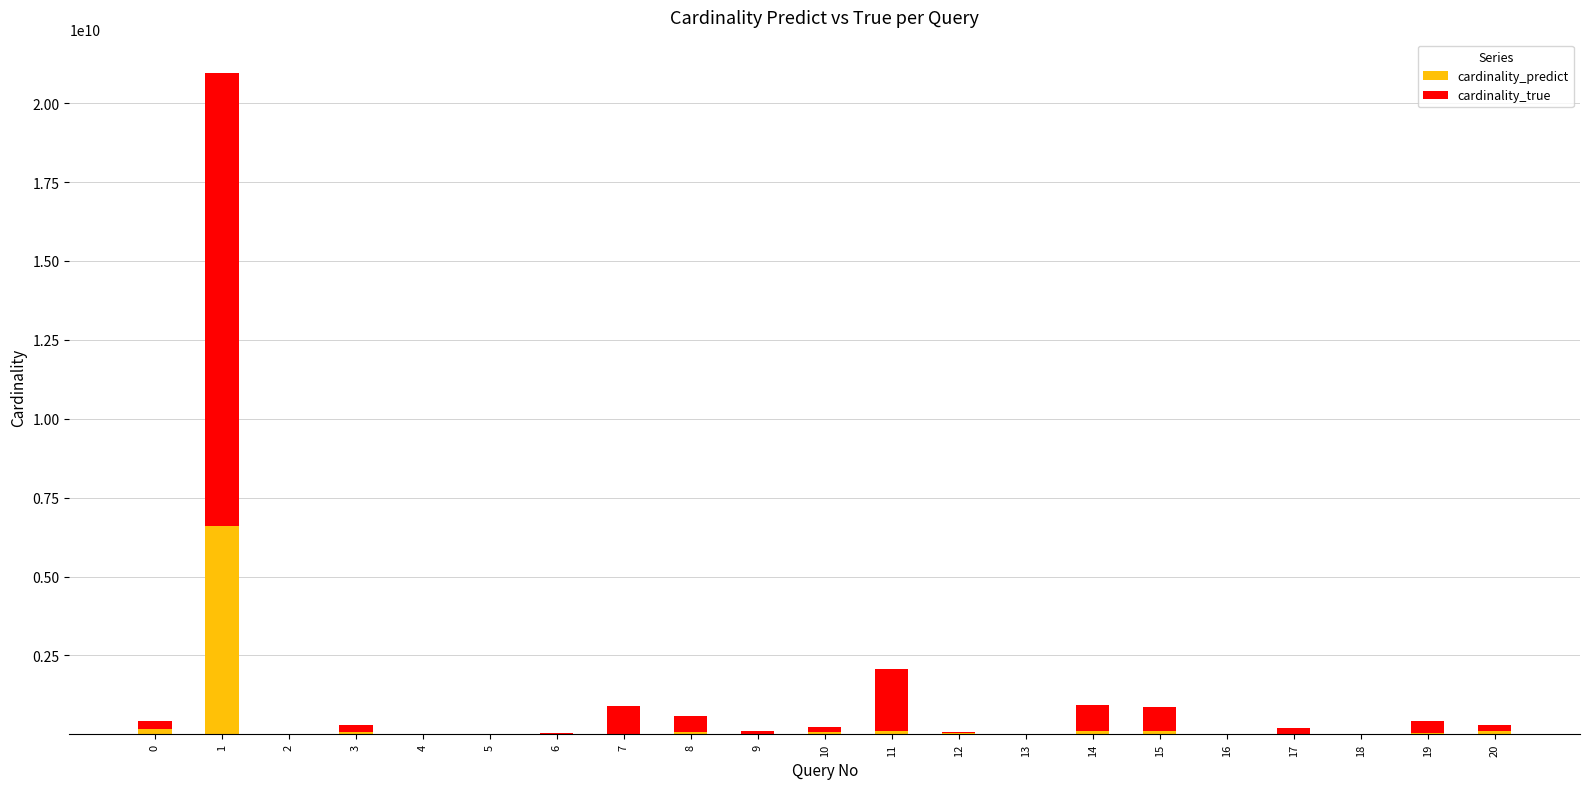

What is the maximum value for cardinality_predict?

6617528497.1